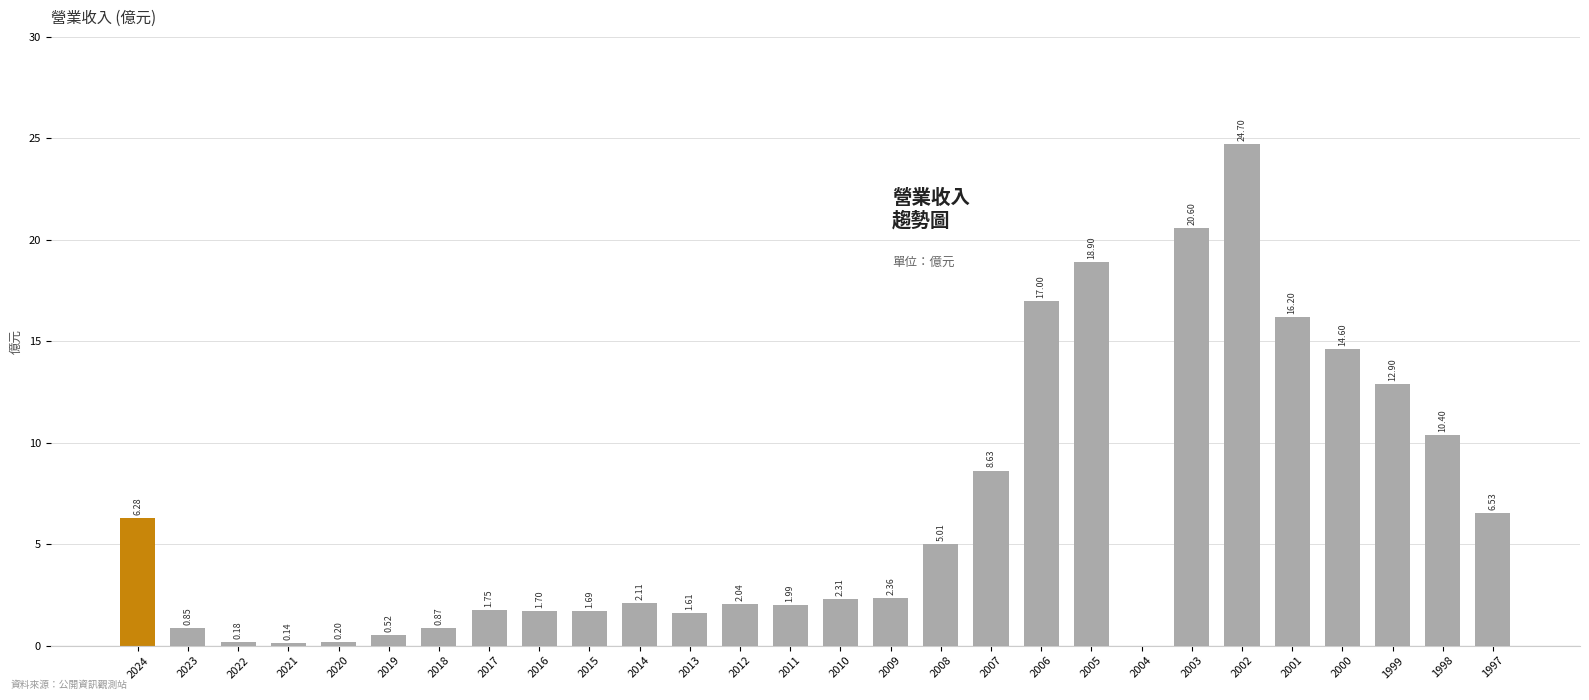

What is the change in value from 2012 to 2004?

-2.0